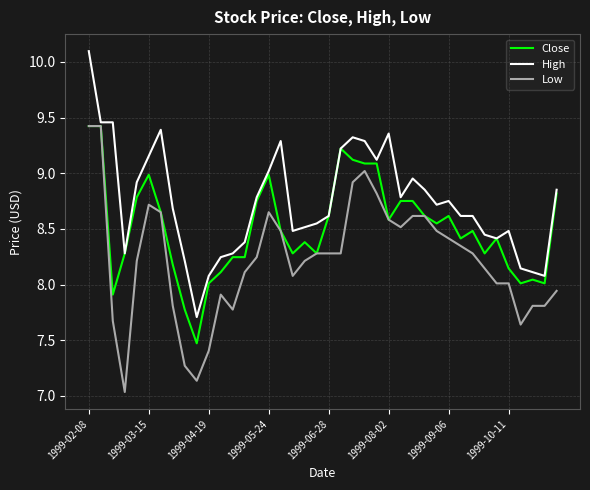

What is the maximum value shown in the chart?

10.1